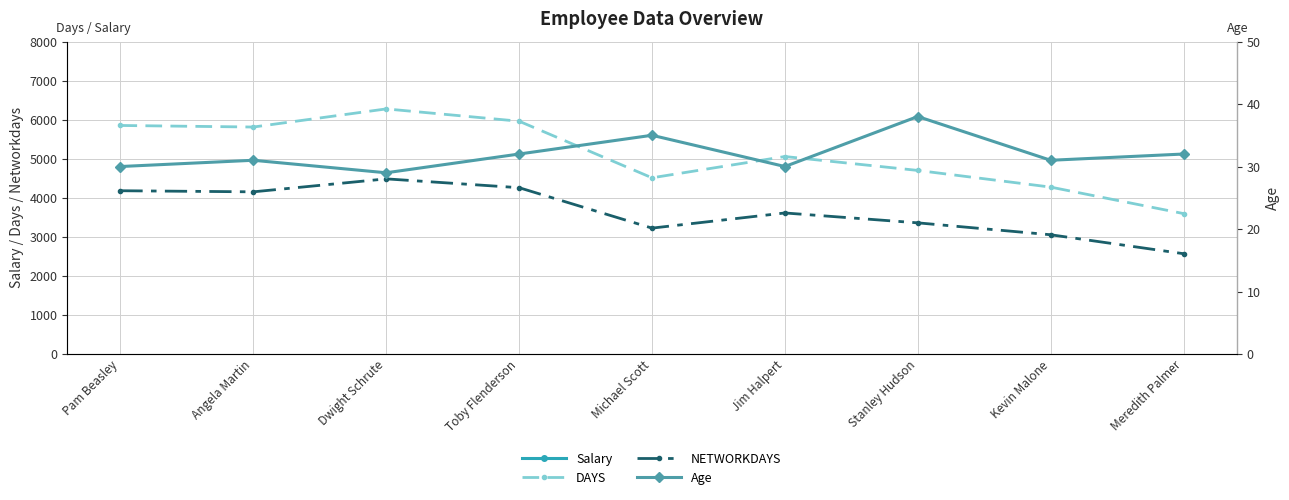

Rank the categories by NETWORKDAYS value from highest to lowest.

Dwight Schrute, Toby Flenderson, Pam Beasley, Angela Martin, Jim Halpert, Stanley Hudson, Michael Scott, Kevin Malone, Meredith Palmer